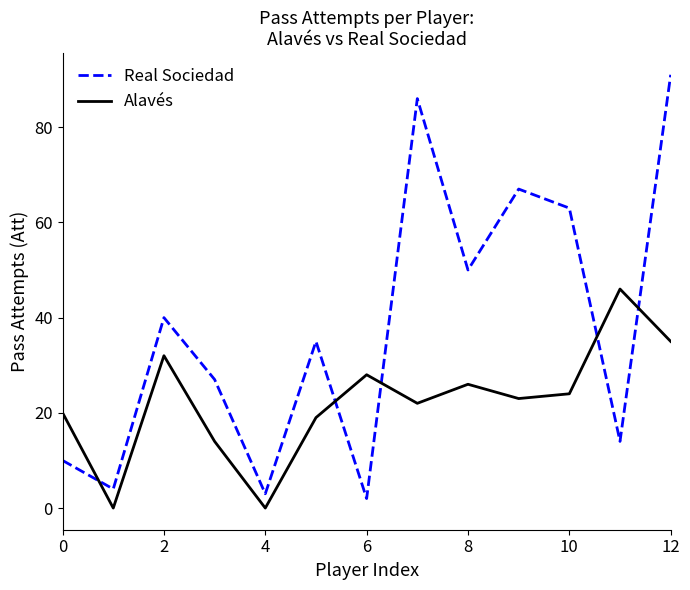

Which series ends up on top after the final intersection of Alavés and Real Sociedad?

Real Sociedad